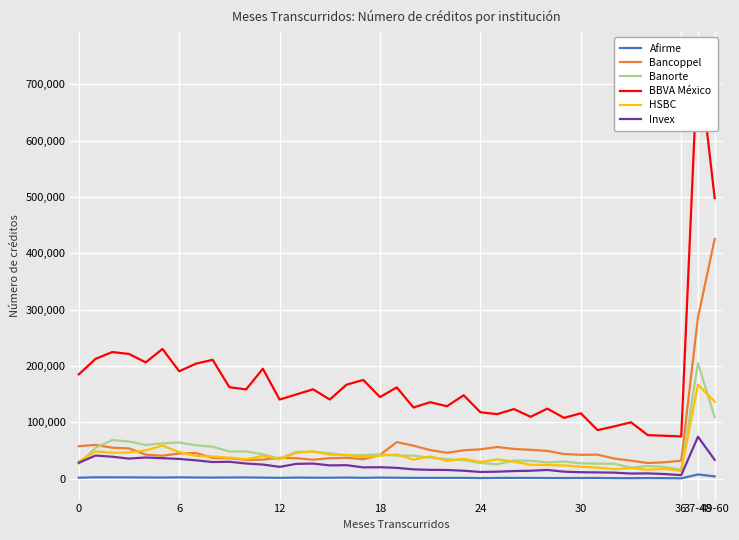

True or false: Afirme and Bancoppel intersect in this chart.

False